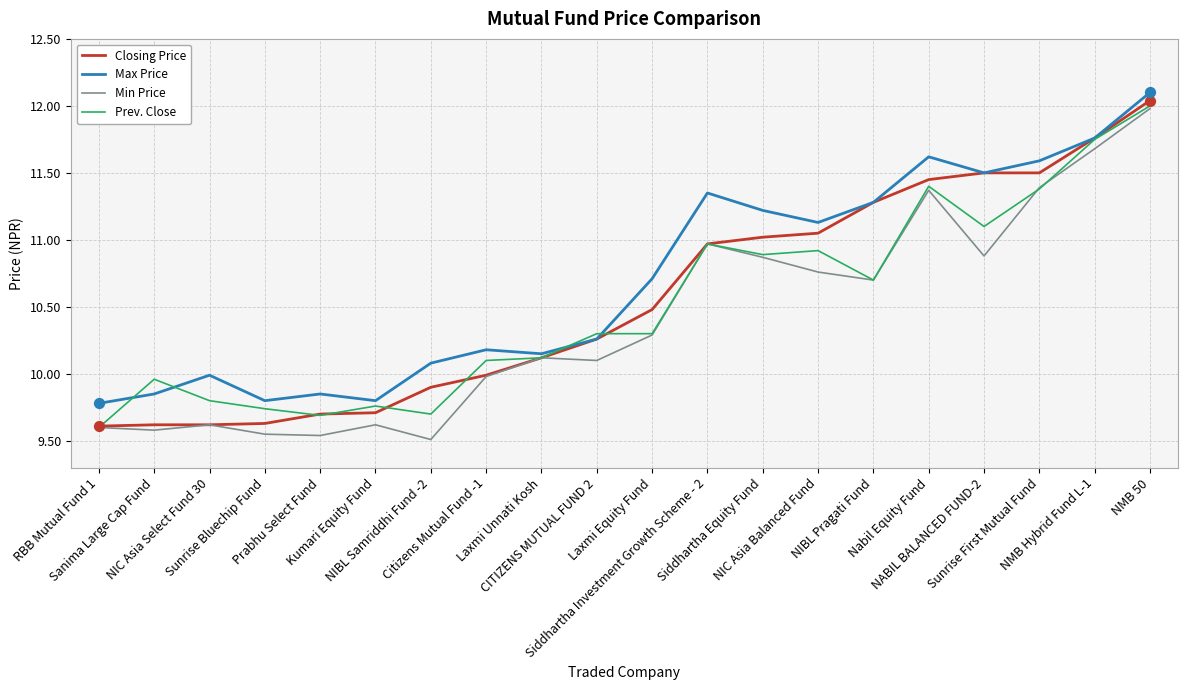

Is the value of Min Price at NMB Hybrid Fund L-1 greater than the value of Closing Price at NIC Asia Balanced Fund?

Yes